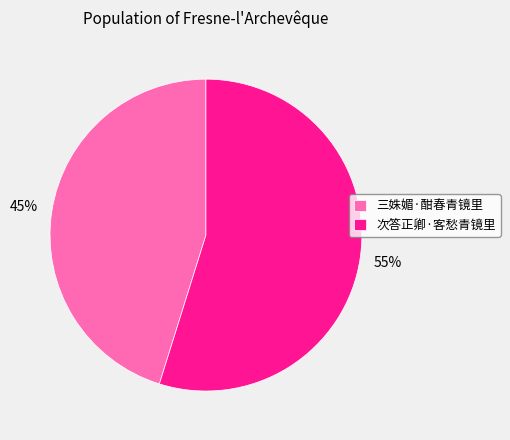

Which category accounts for the majority?

次答正卿·客愁青镜里